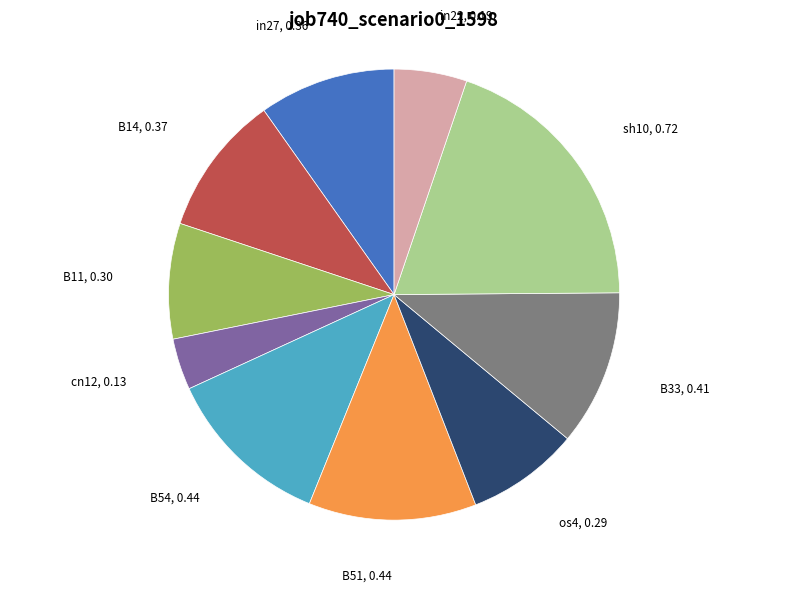

Is there a majority slice in this chart?

No